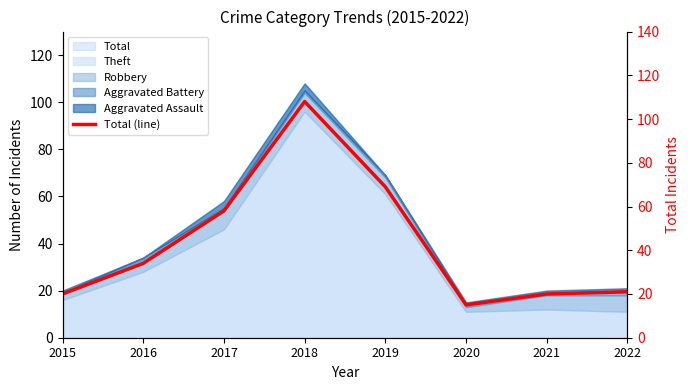

Which has a higher value, 2022 or 2019?

2019